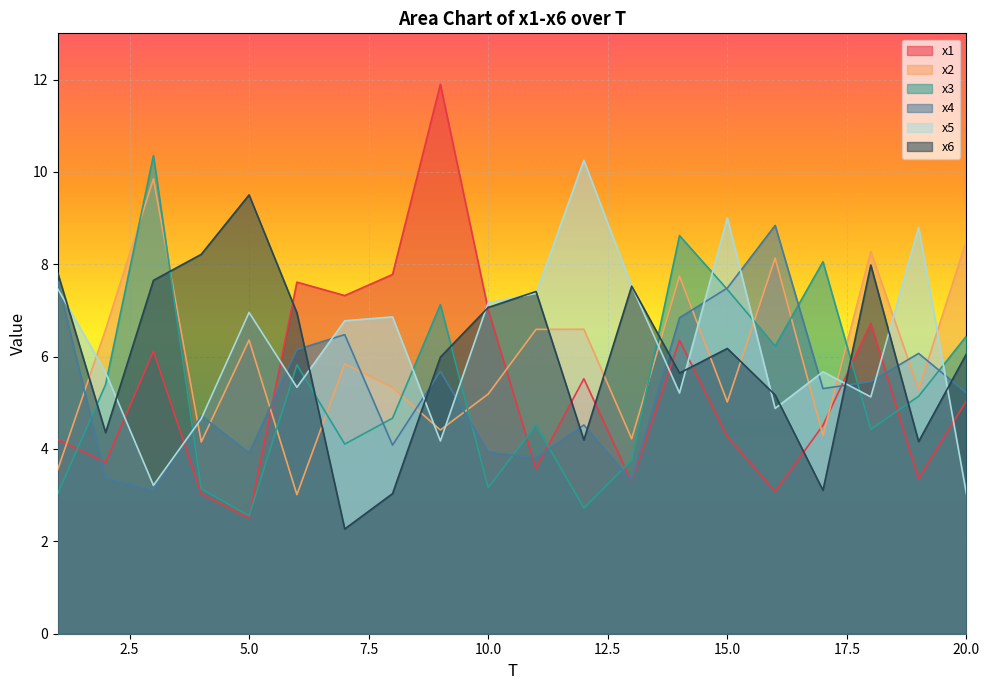

Is the value of x3 at 18 greater than the value of x5 at 16?

No